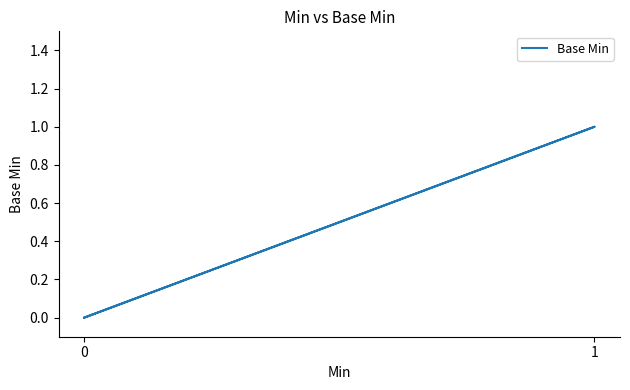

The value at 0 is 1. True or false?

False